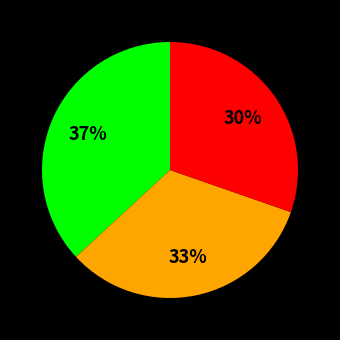

To the nearest percent, what is the average slice percentage?

33%